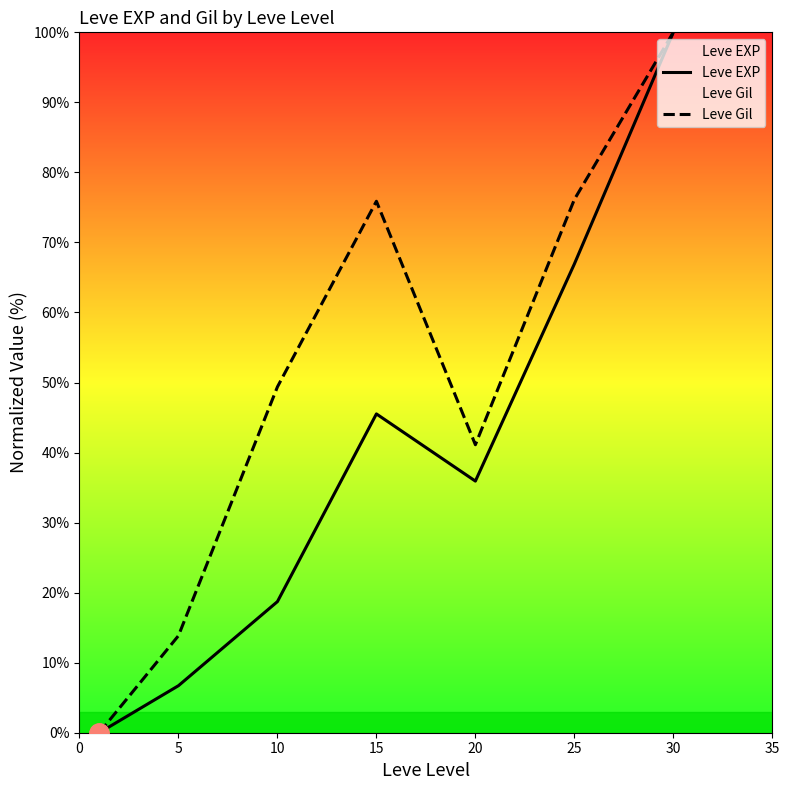

Does the chart have visible grid lines?

No